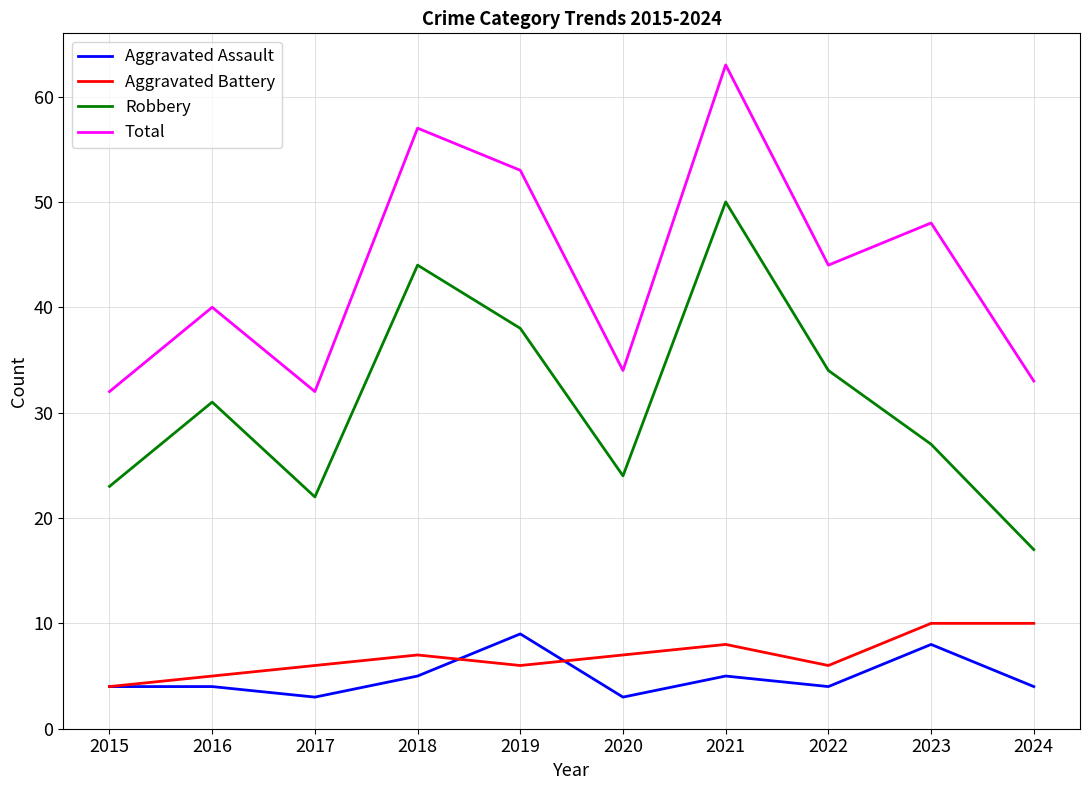

At which label is Total closest to 47?

2023